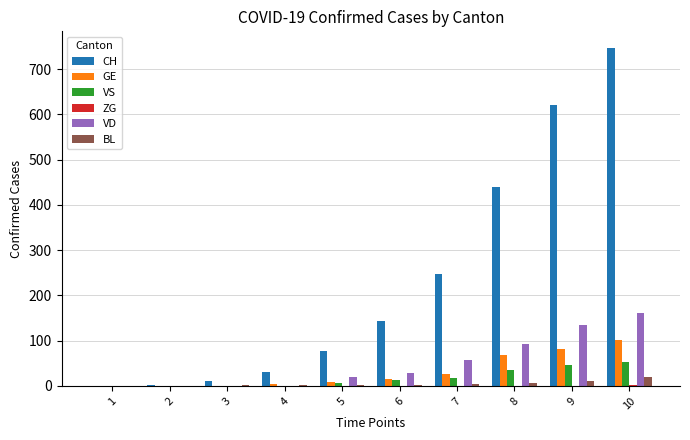

Does the chart contain stacked bars?

No